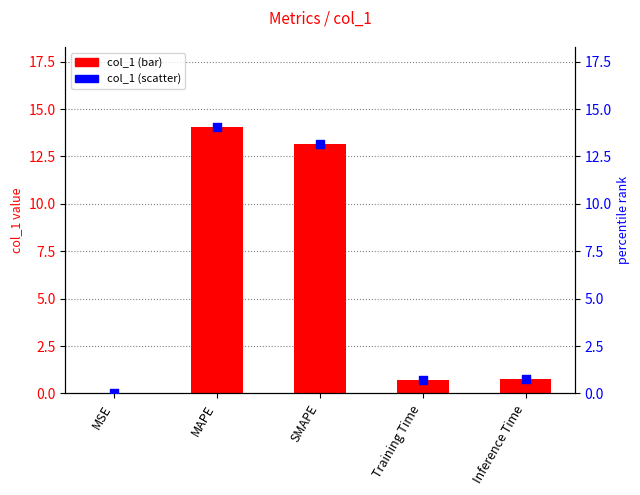

Which series has the largest total across all categories?

col_1